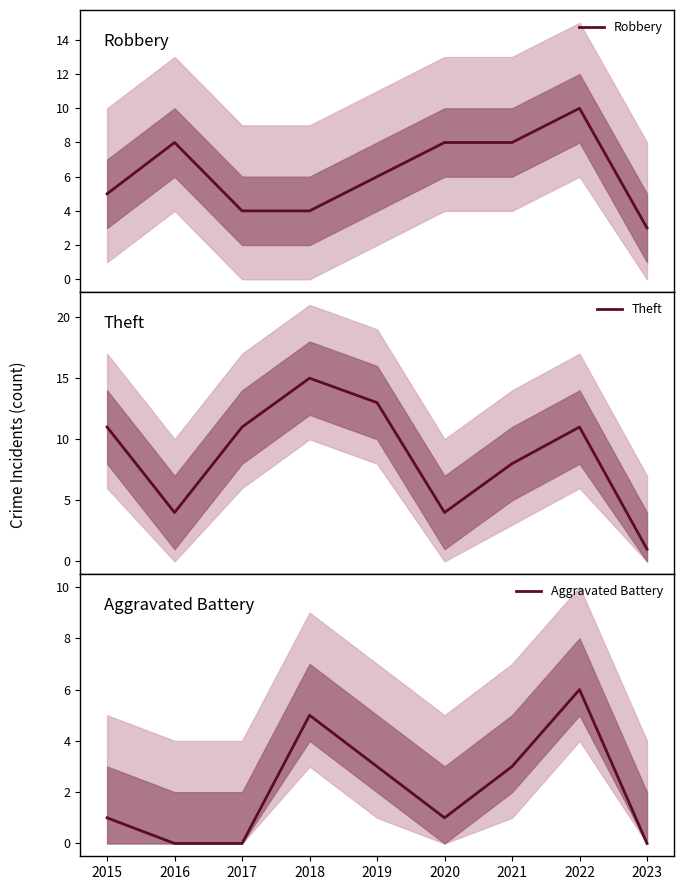

Count the number of categories in the chart.

9